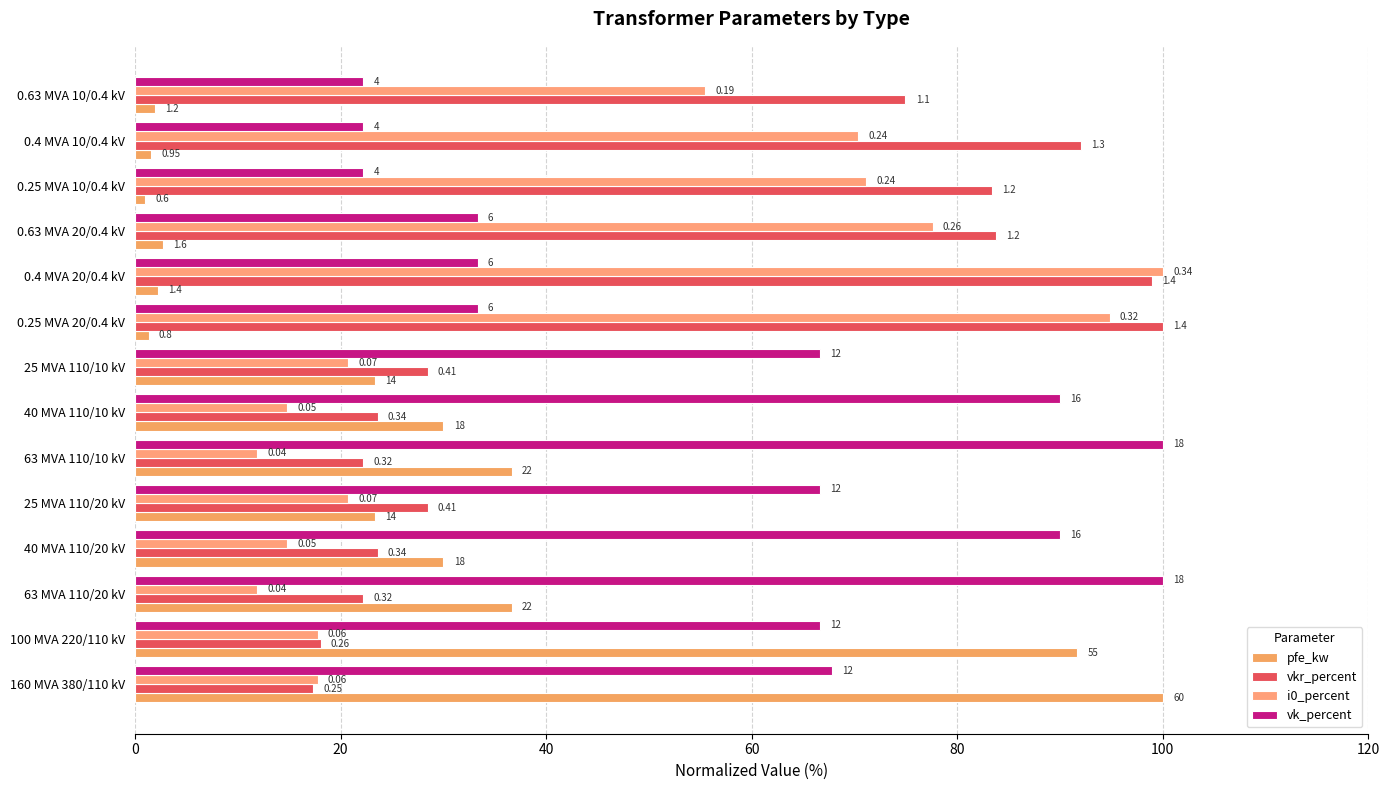

How many values in the vk_percent series are below 66?

6